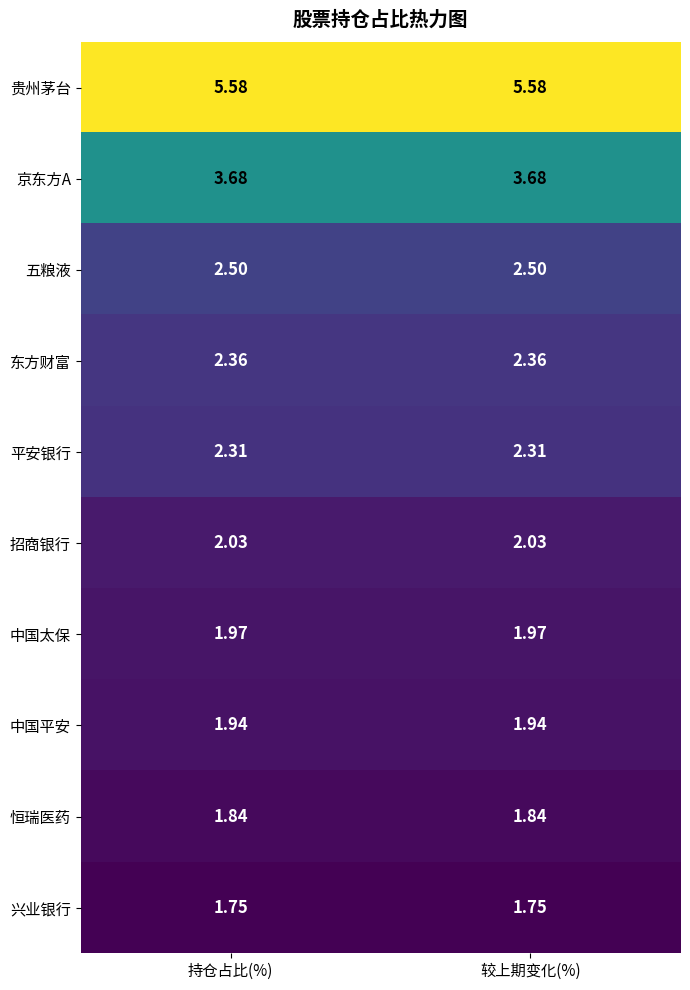

Rank the series at 持仓占比(%) from lowest to highest value.

兴业银行, 恒瑞医药, 中国平安, 中国太保, 招商银行, 平安银行, 东方财富, 五粮液, 京东方A, 贵州茅台